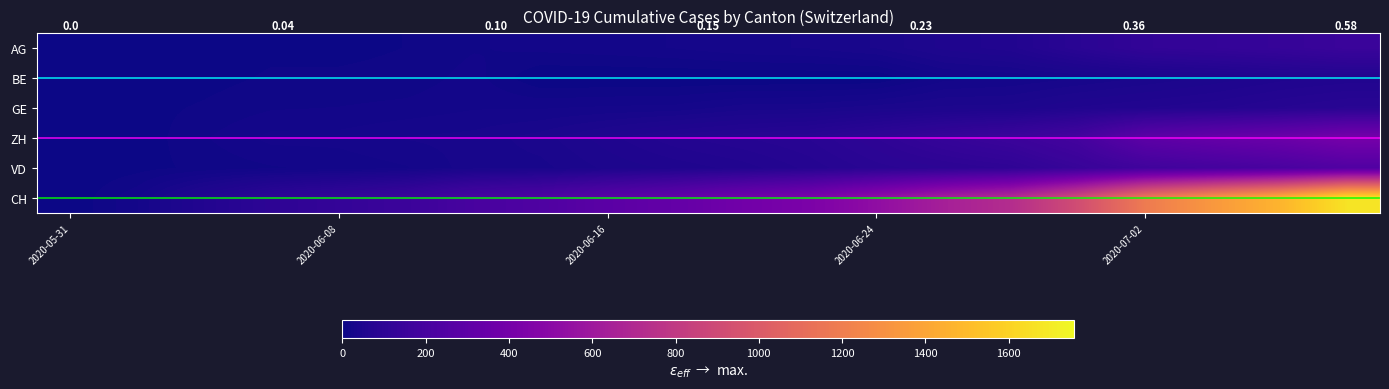

Which series has the largest range (max minus min)?

CH